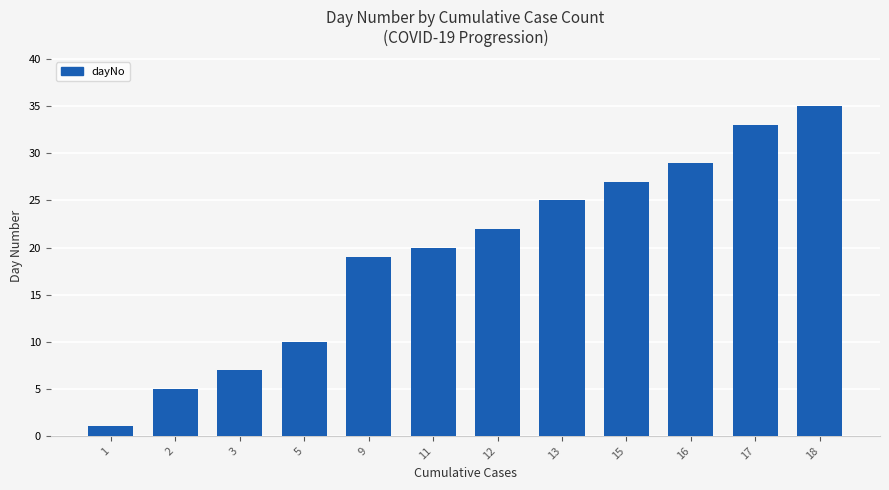

What is the change in value from 1 to 3?

+6